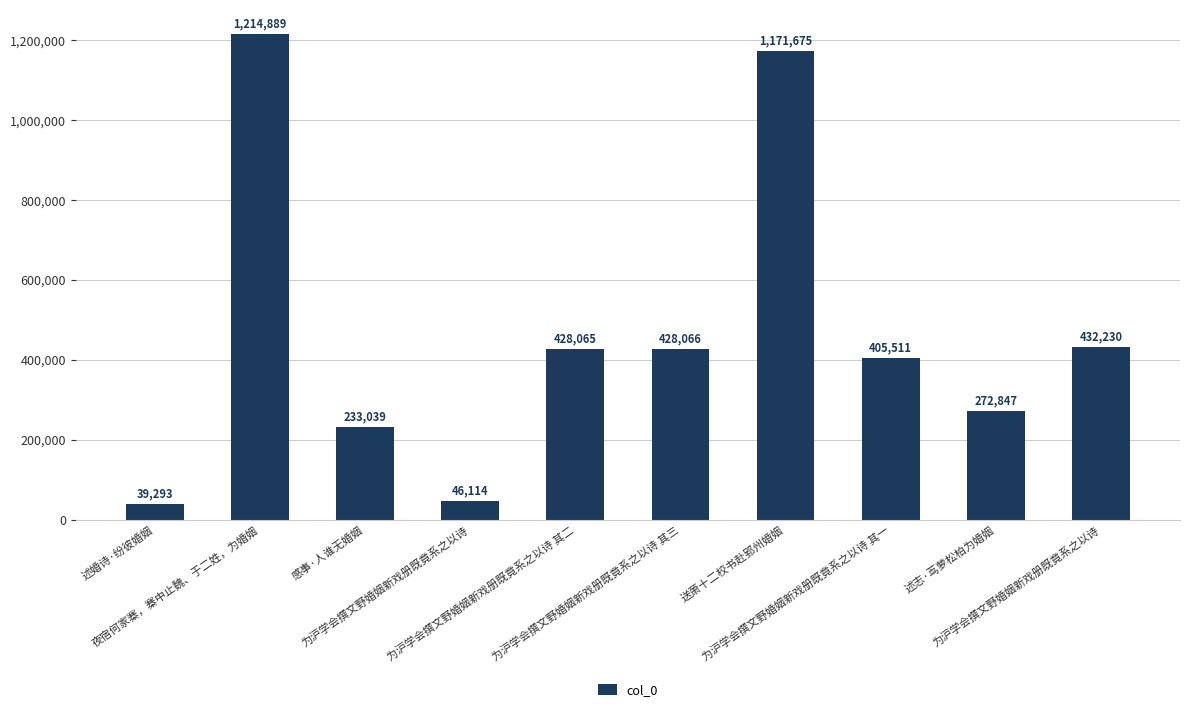

The value at 为沪学会撰文野婚姻新戏册既竟系之以诗 其一 is 405511. True or false?

True